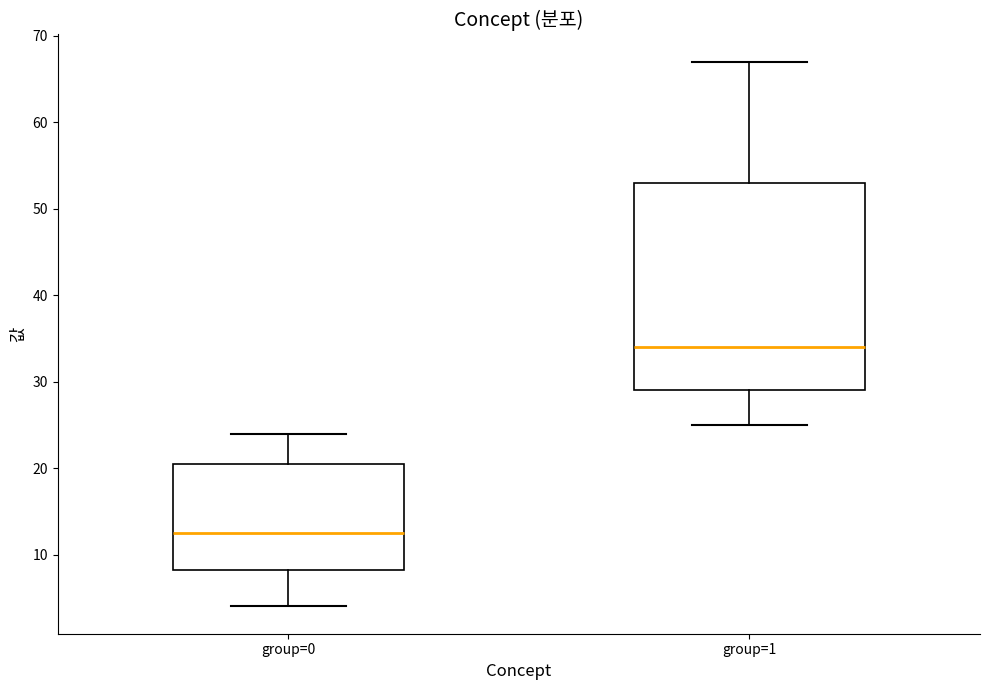

Reading left to right, read every box against the y-axis: the position of its median line, the range the box covers, and the ends of its whiskers. The values are not printed on the chart, so give them approximately, as read against the axis.

group=0: median 13, box 8 to 21, whiskers 4 to 24
group=1: median 34, box 29 to 53, whiskers 25 to 67